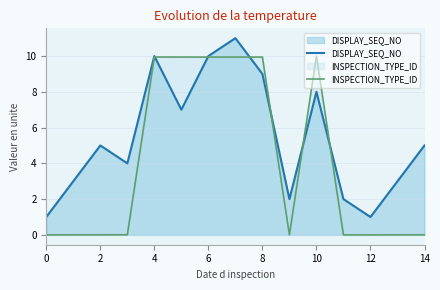

Does the chart have visible grid lines?

Yes